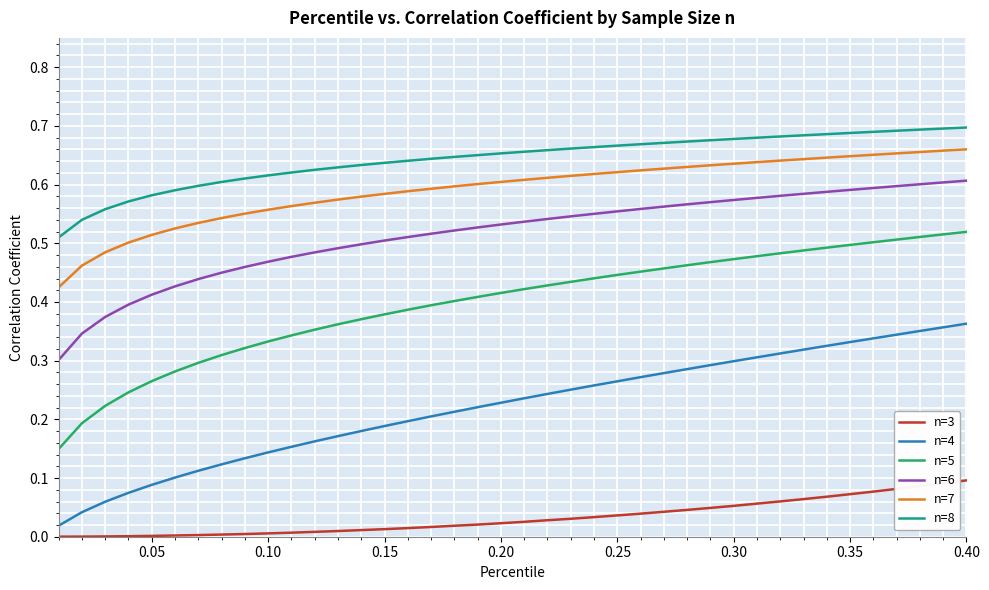

True or false: n=5 and n=3 intersect in this chart.

False